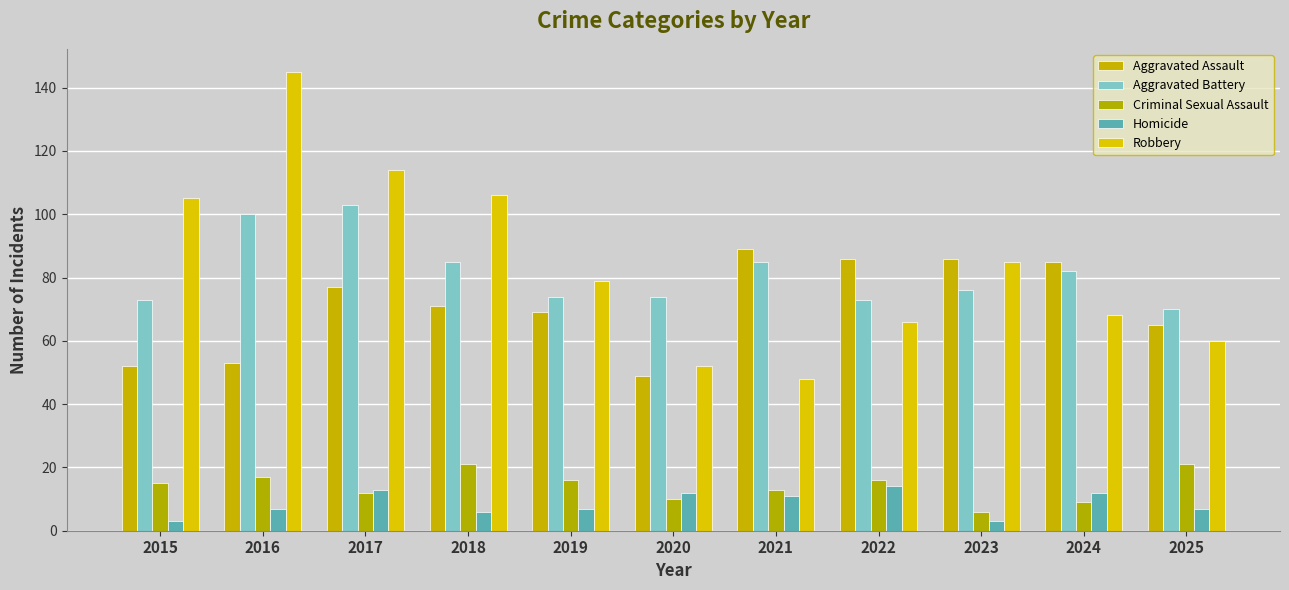

Is the value of Robbery at 2025 greater than the value of Aggravated Battery at 2015?

No